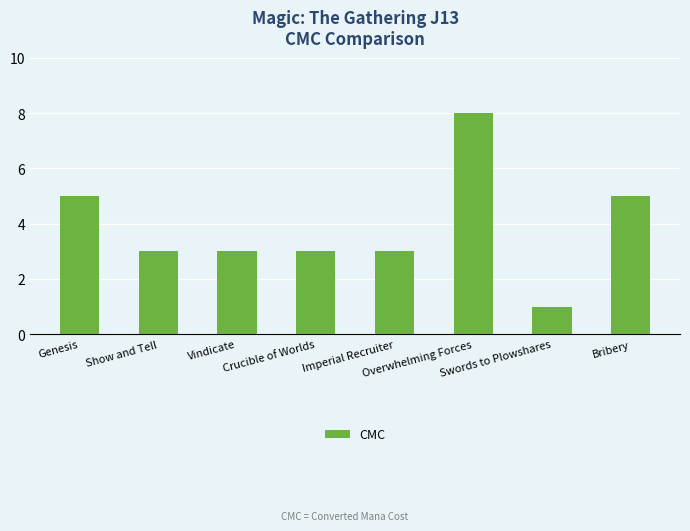

What is the difference between the second highest and minimum values?

4